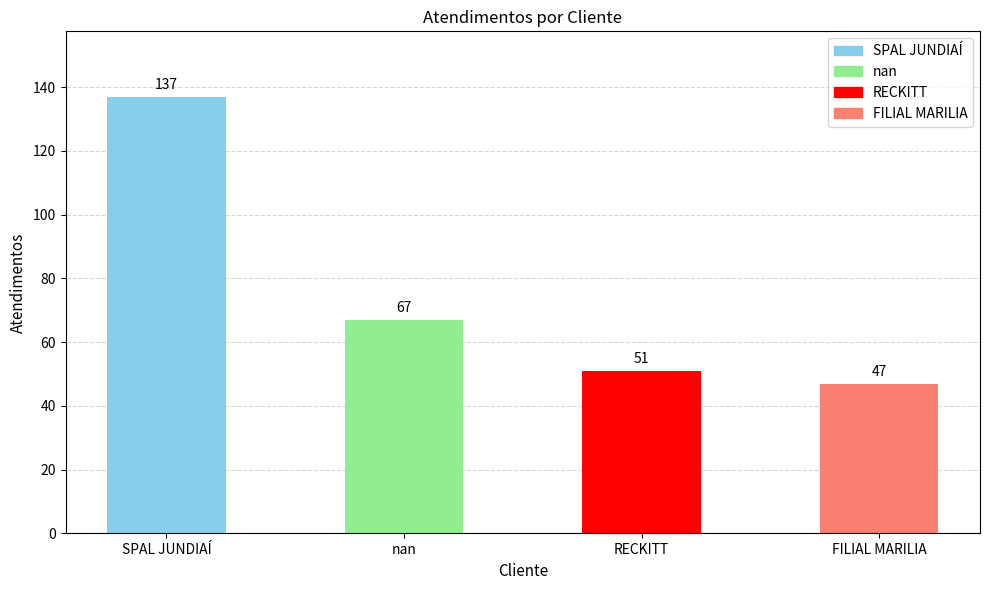

Approximately how many times larger is the value at nan compared to SPAL JUNDIAÍ?

0.5